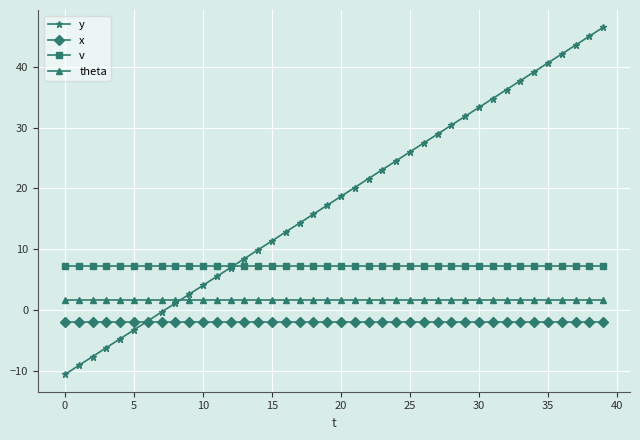

What are all the series names shown in the legend?

y, x, v, theta